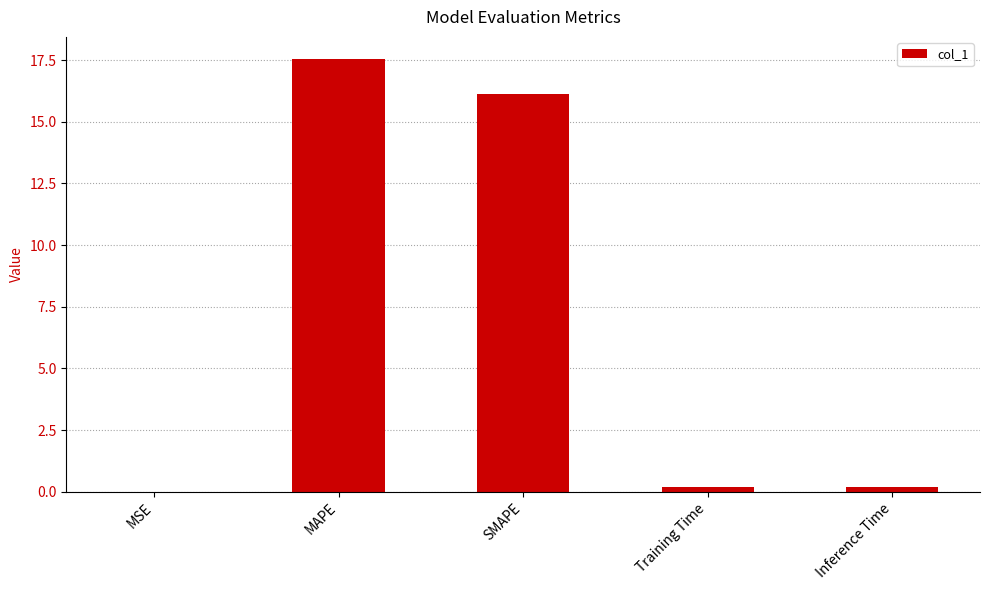

Which label corresponds to the largest value in the chart?

MAPE